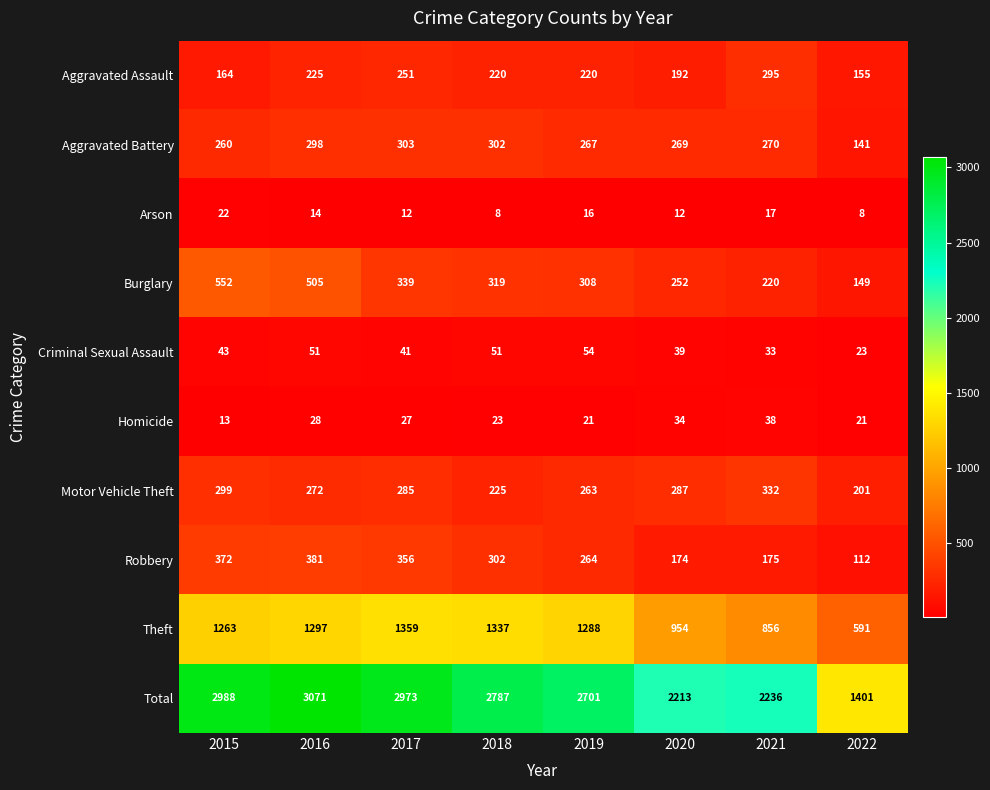

At which label does Burglary reach its minimum?

2022